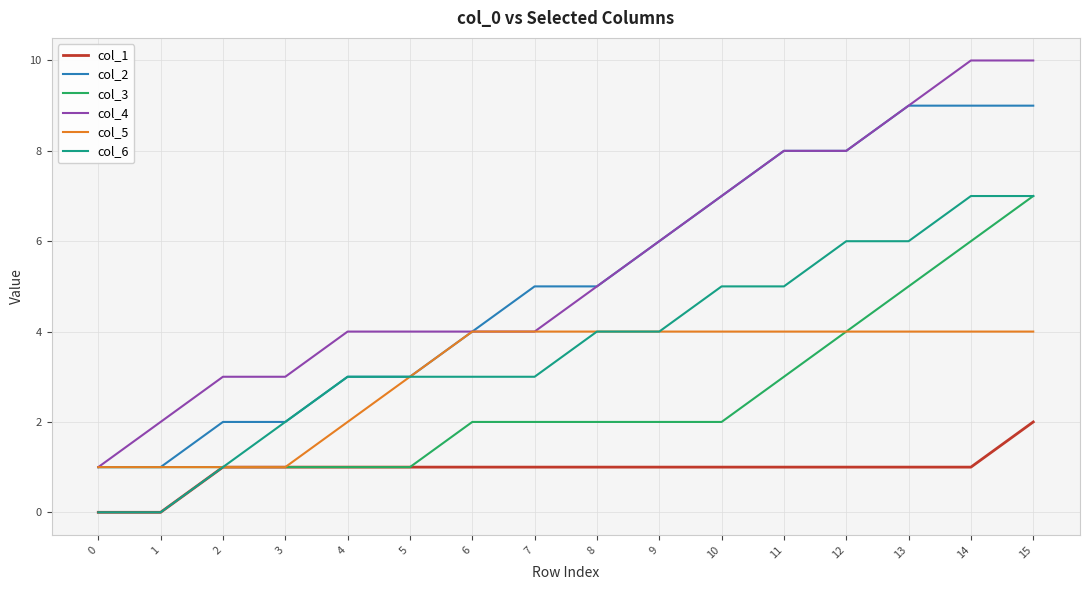

True or false: col_1 and col_4 intersect in this chart.

False